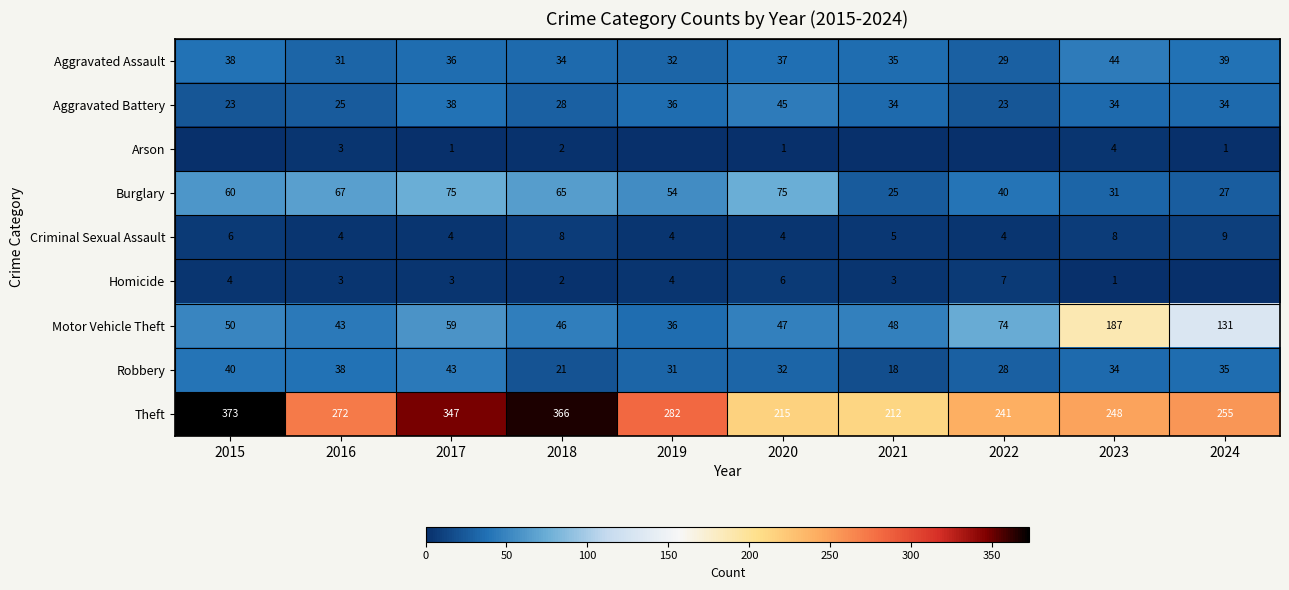

At 2017, list the series in order from largest to smallest.

Theft, Burglary, Motor Vehicle Theft, Robbery, Aggravated Battery, Aggravated Assault, Criminal Sexual Assault, Homicide, Arson